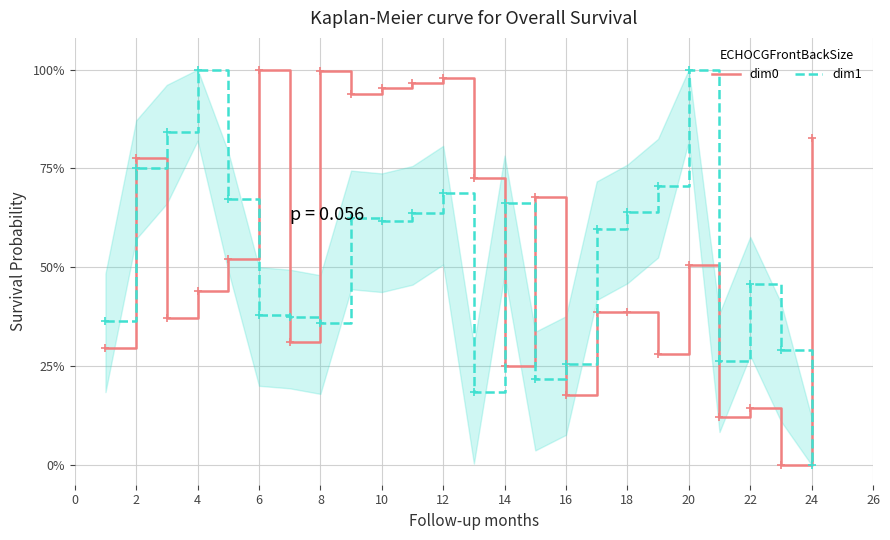

What is the difference between the maximum and minimum values in the dim0 series?

1.0